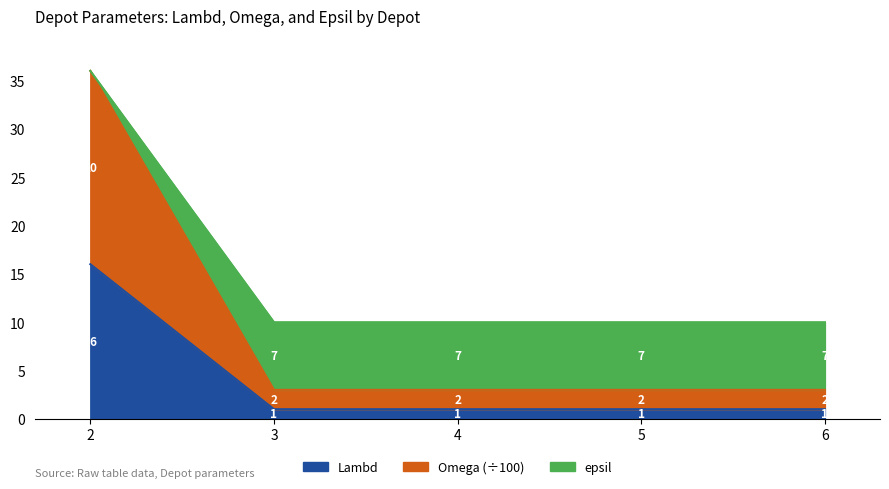

Is it true that Lambd equals 1 at 5?

True